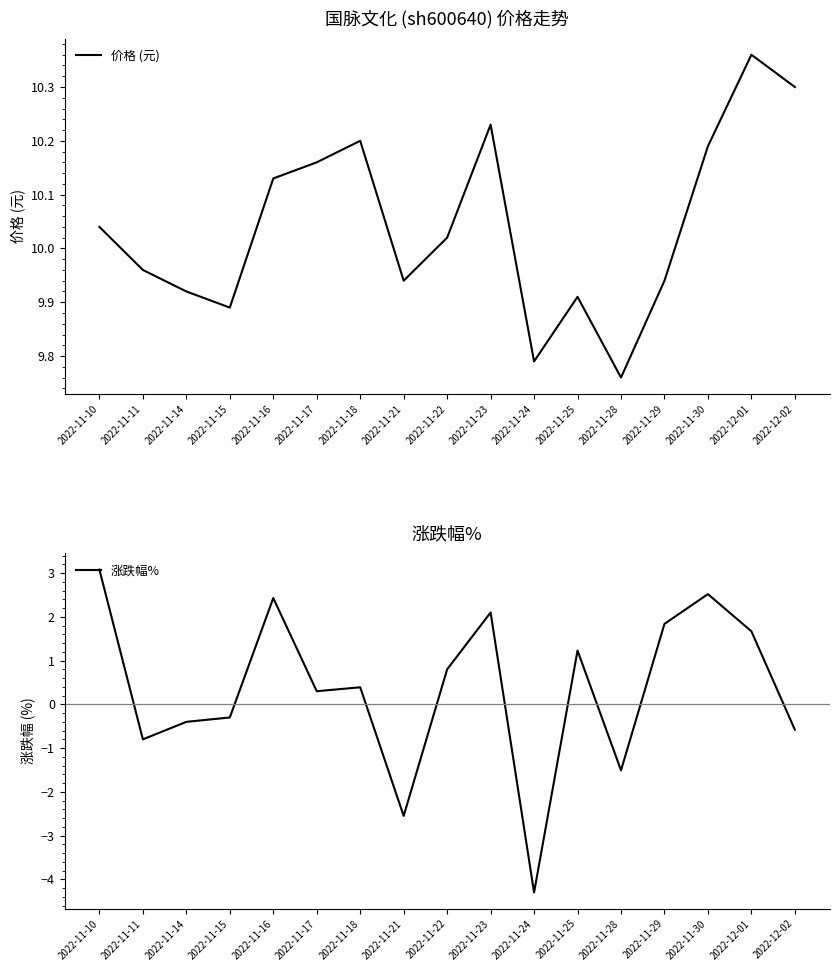

At 2022-11-17, list the series in order from largest to smallest.

价格 (元), 涨跌幅%